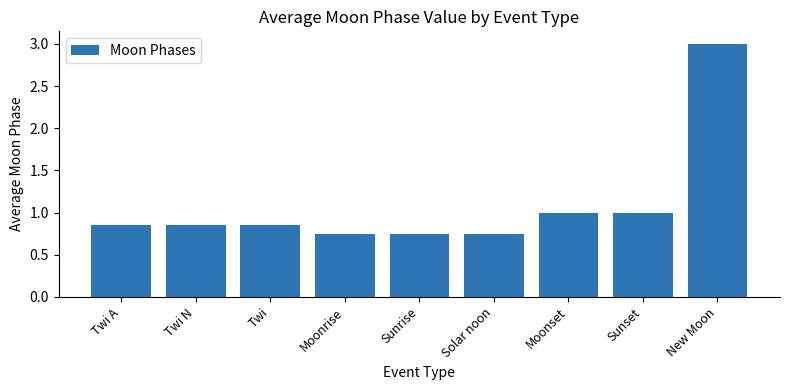

What is the sum of all values?

9.8